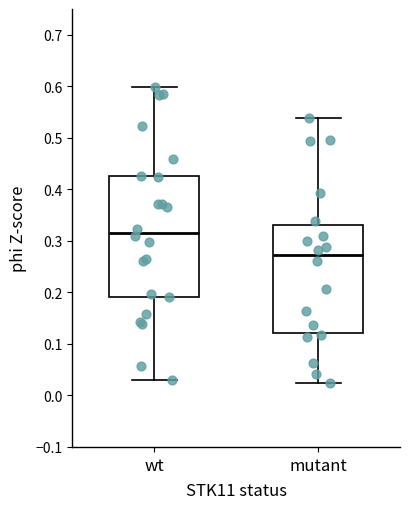

Which box's median line is the highest?

wt